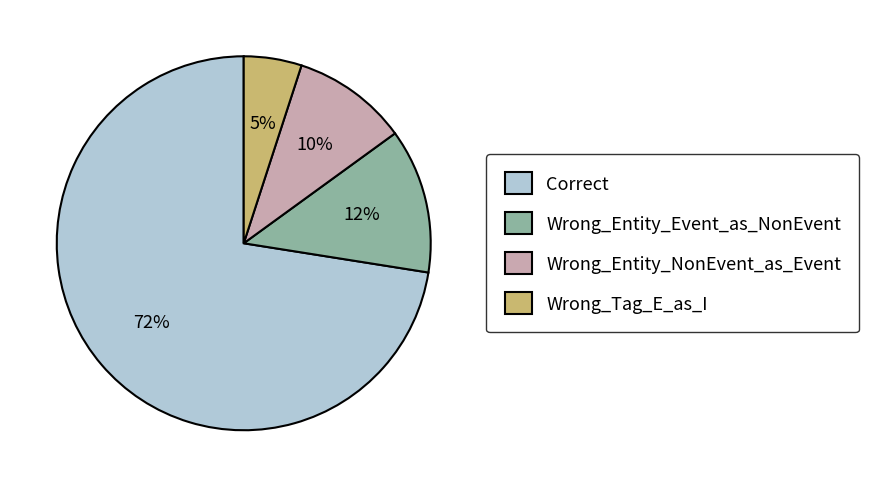

Which has a higher value, Wrong_Tag_E_as_I or Wrong_Entity_NonEvent_as_Event?

Wrong_Entity_NonEvent_as_Event